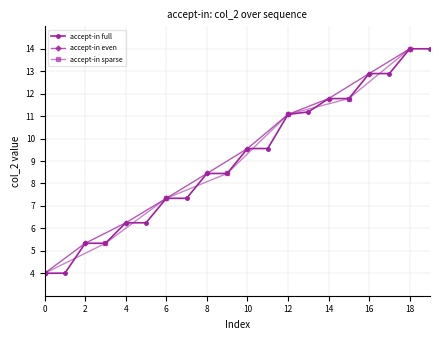

At which label does the data first exceed 9?

10